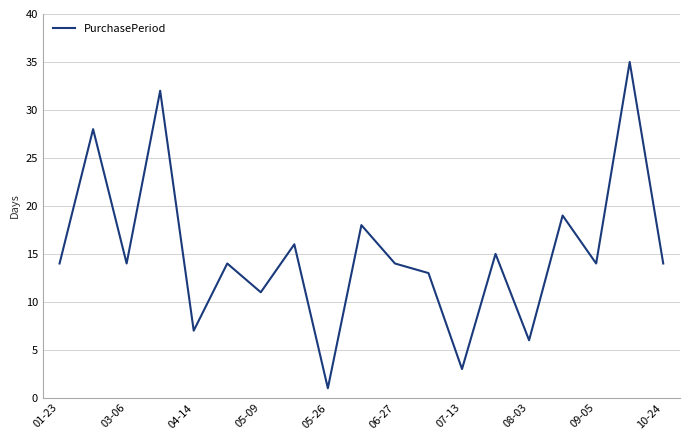

What is the difference between the maximum and minimum values?

34